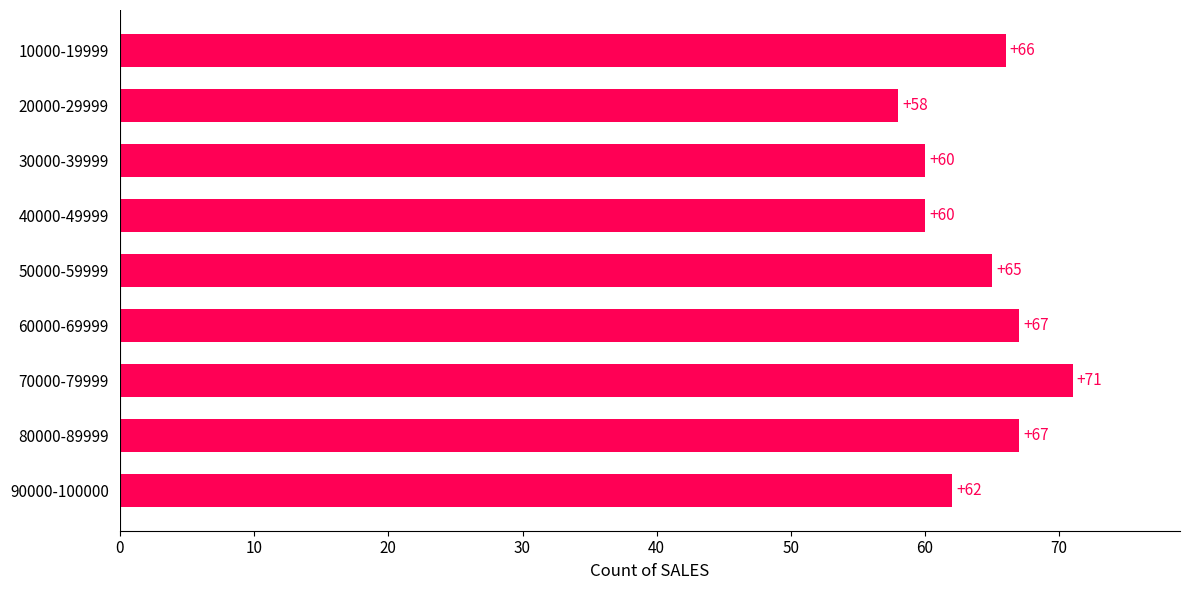

Count the number of categories in the chart.

9